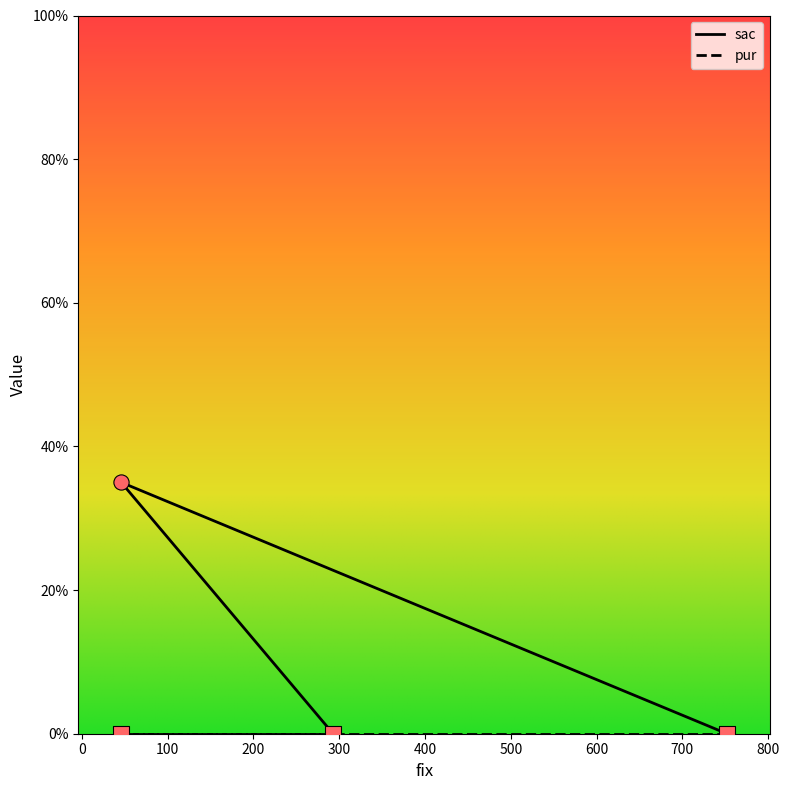

Which has a higher value, 46 or 752?

46